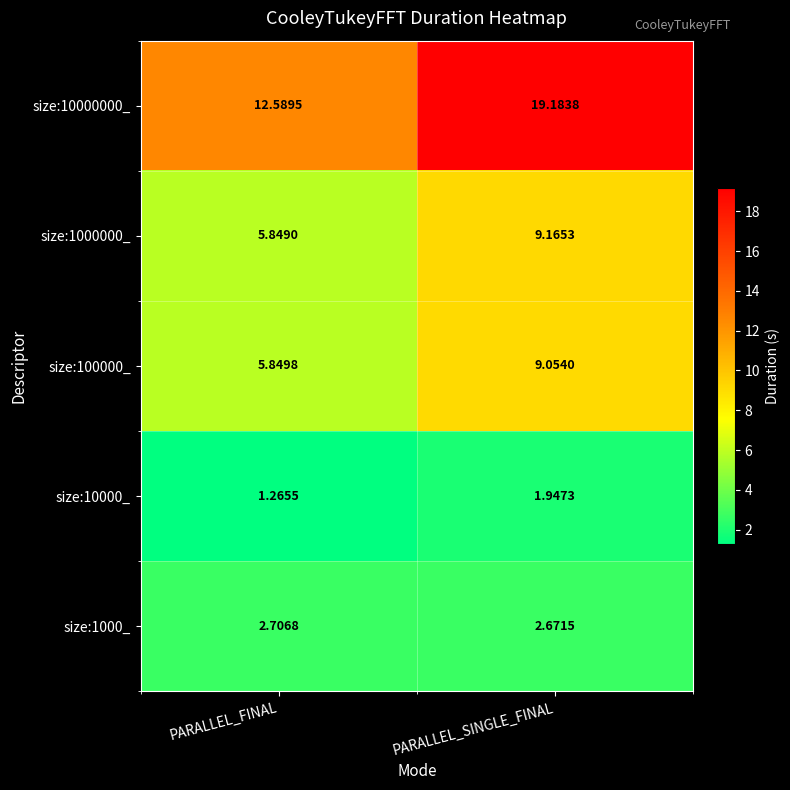

List the labels in order of size:1000000_ value, smallest first.

PARALLEL_FINAL, PARALLEL_SINGLE_FINAL